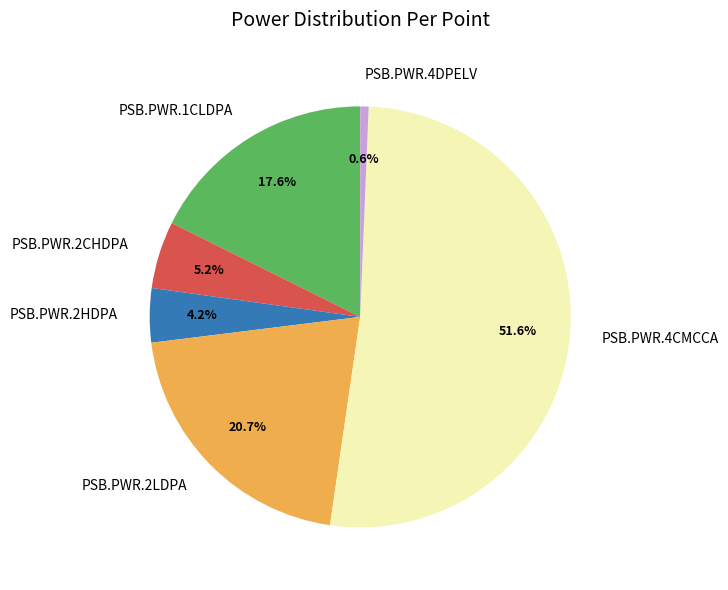

Do PSB.PWR.2CHDPA and PSB.PWR.2HDPA together represent more than half of the pie?

No